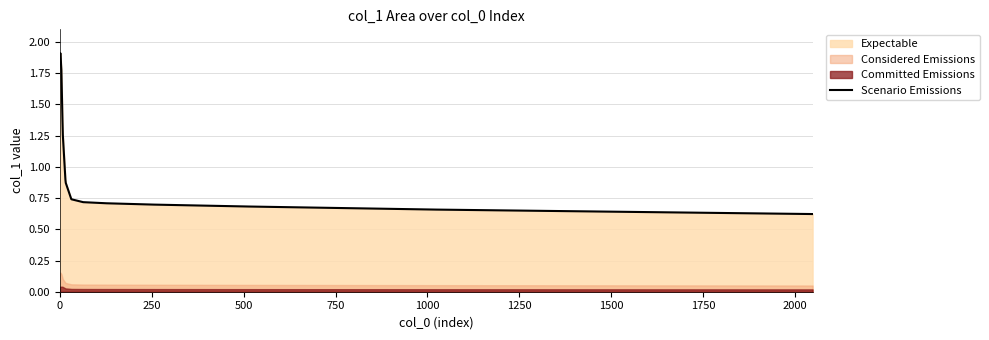

What is the highest value of the Scenario Emissions series?

1.9